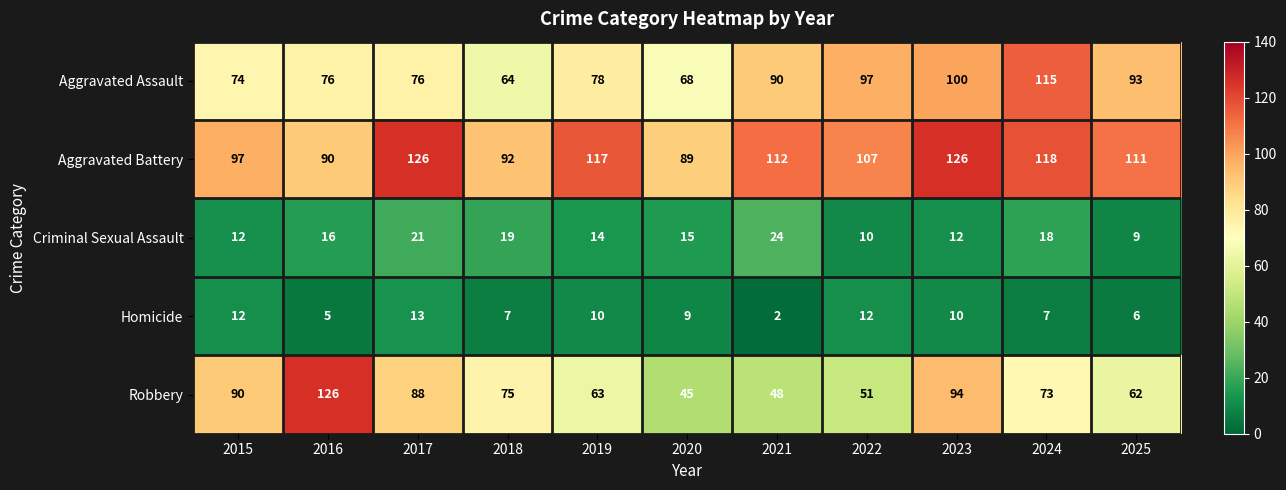

The Criminal Sexual Assault series shows 16 at 2016. True or false?

True